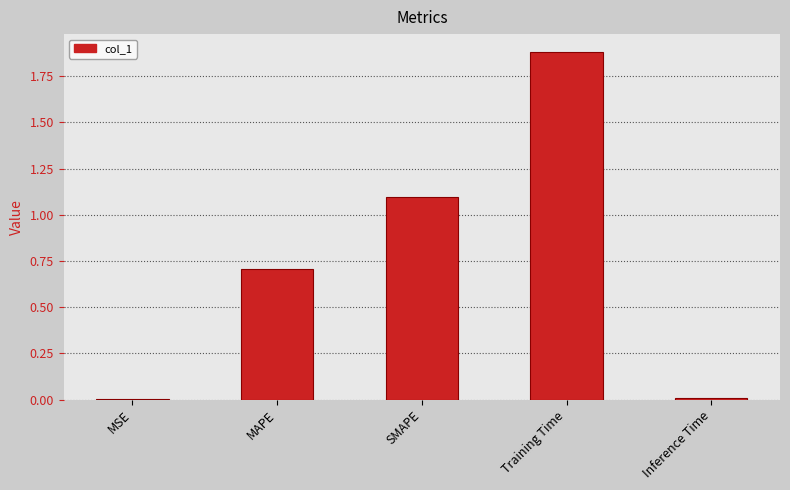

What is the maximum value shown in the chart?

1.9